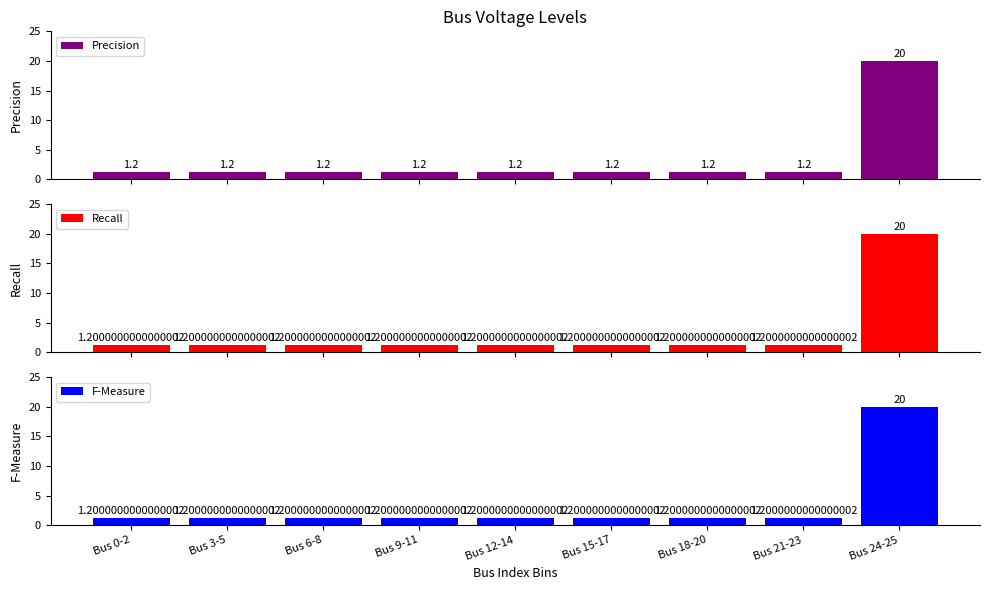

Reading left to right, transcribe all the data shown in this chart.

Precision: 1.2	1.2	1.2	1.2	1.2	1.2	1.2	1.2	20.0
Recall: 1.2	1.2	1.2	1.2	1.2	1.2	1.2	1.2	20.0
F-Measure: 1.2	1.2	1.2	1.2	1.2	1.2	1.2	1.2	20.0